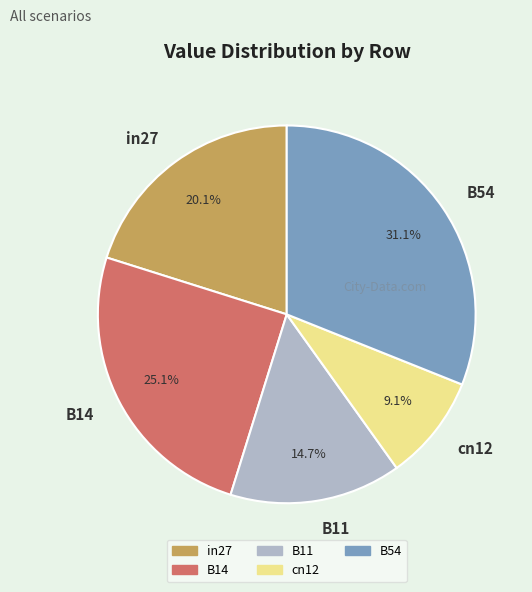

Does any single category account for the majority?

No